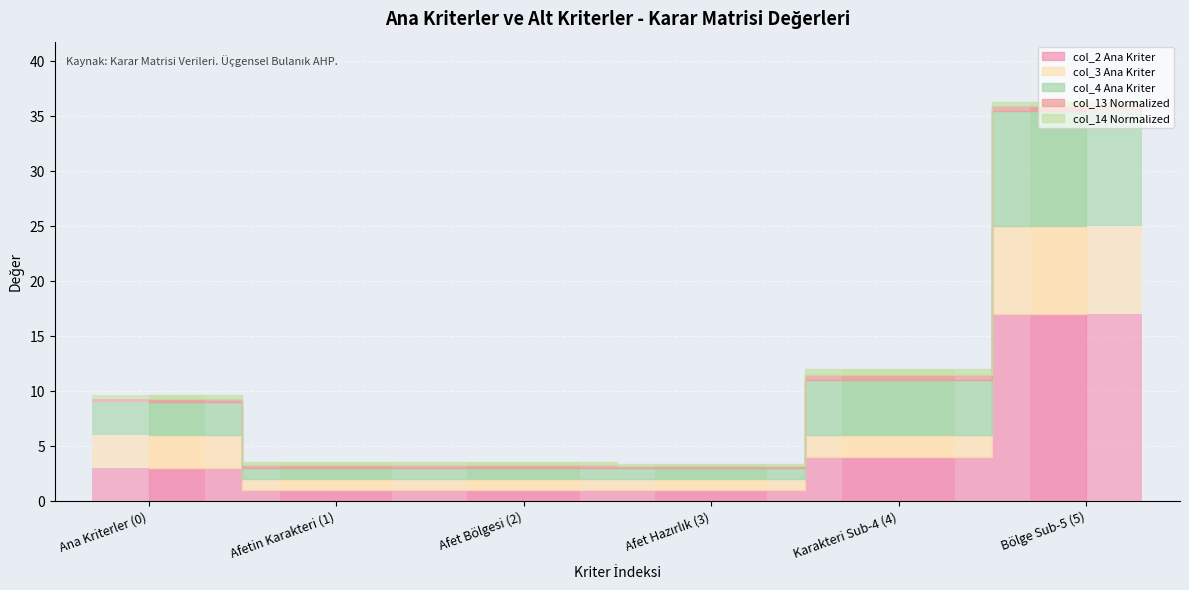

How many col_13 (Normalized) values are between 0 and 1?

6